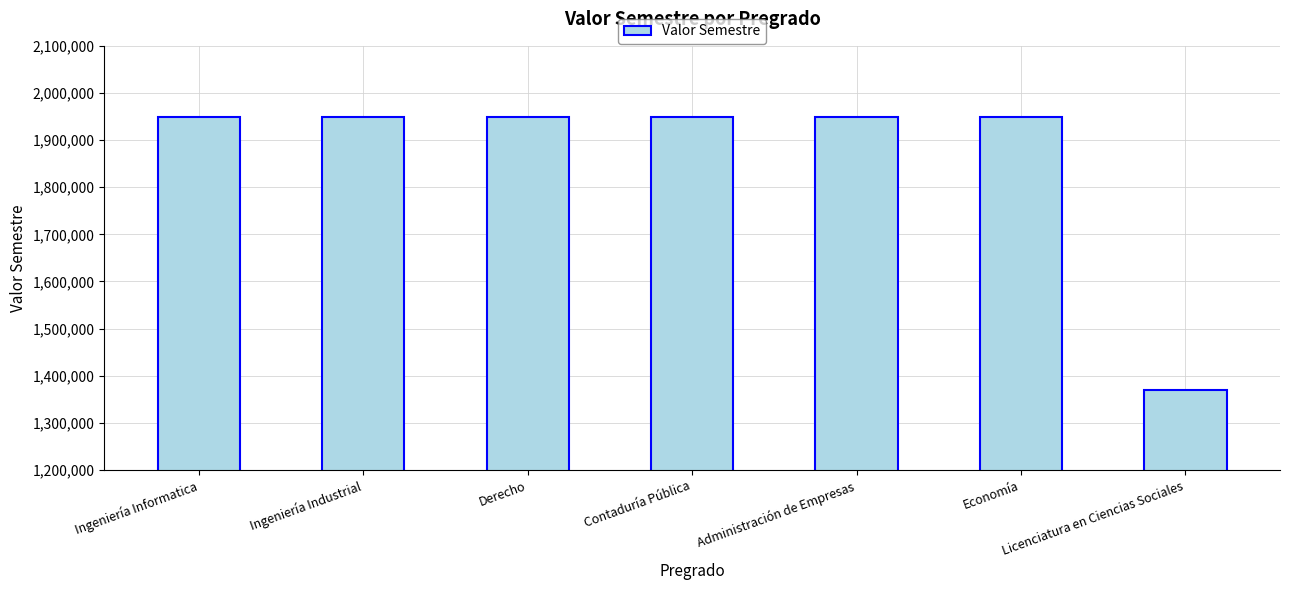

What is the sum of all values?

13070000